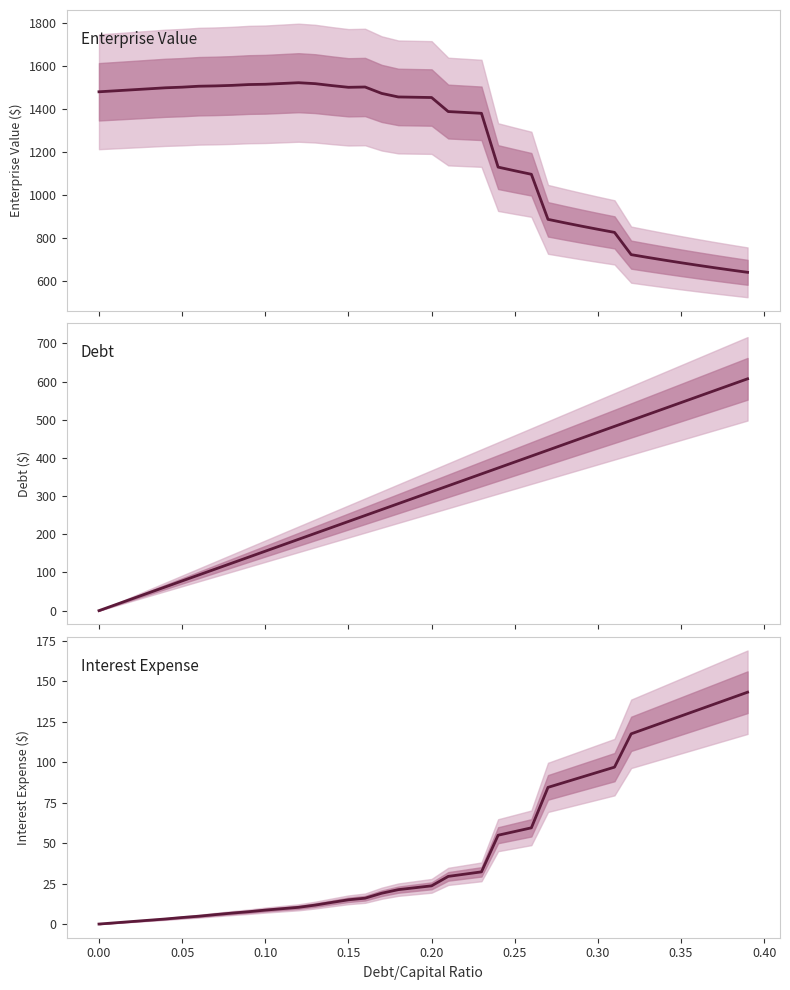

How many values in the Interest Expense series are below 23?

20